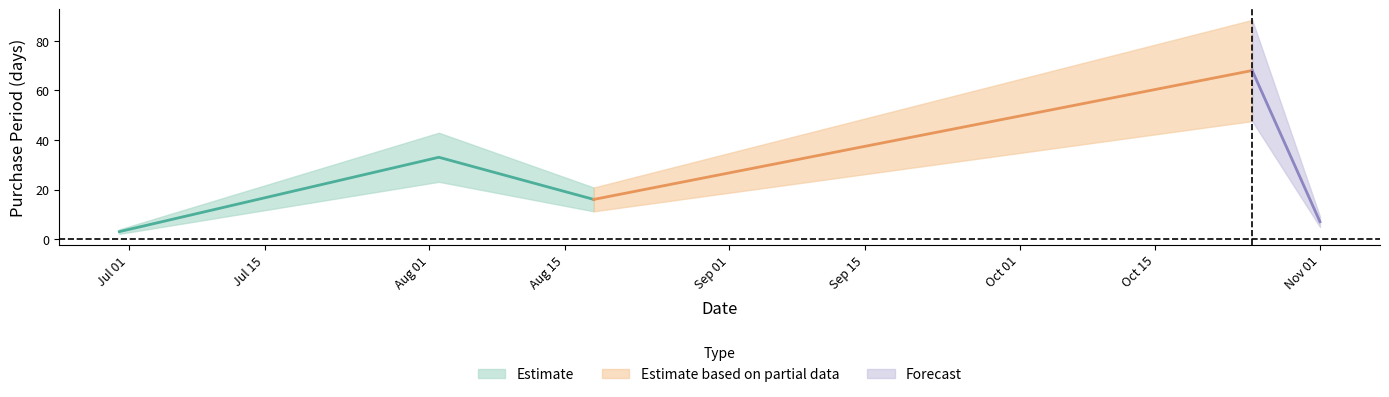

List the labels in order of value, smallest first.

2017-06-30, 2017-11-01, 2017-08-18, 2017-08-02, 2017-10-25